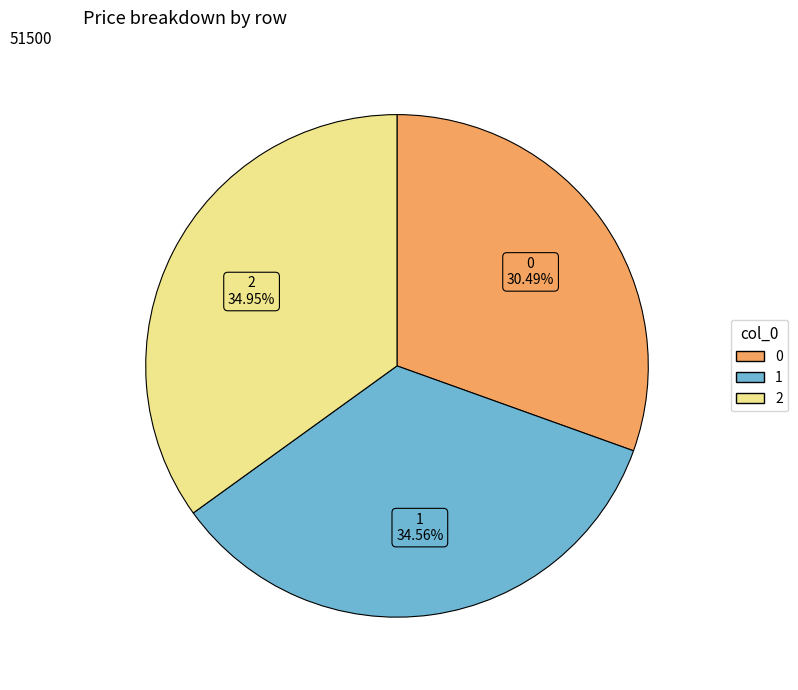

Is 1 the majority of the pie?

No